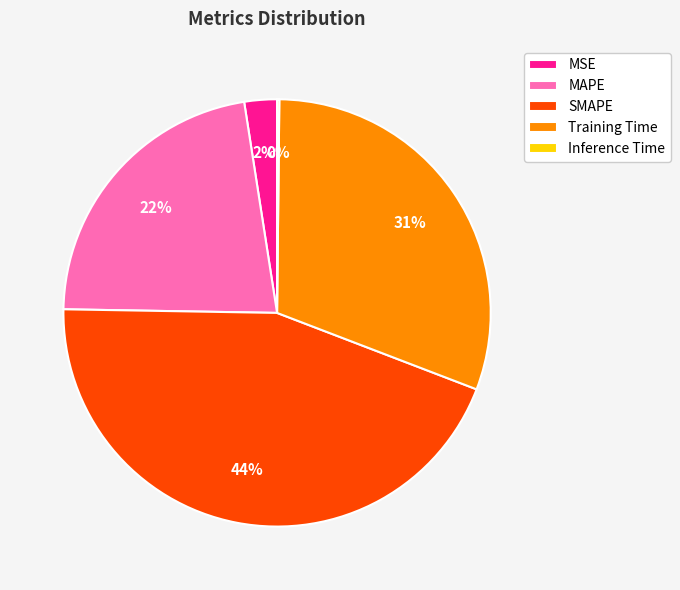

Which has a higher value, SMAPE or MSE?

SMAPE